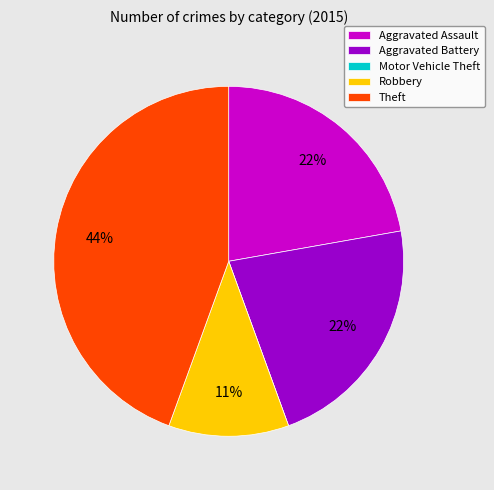

Is there any slice that represents more than half of the pie?

No